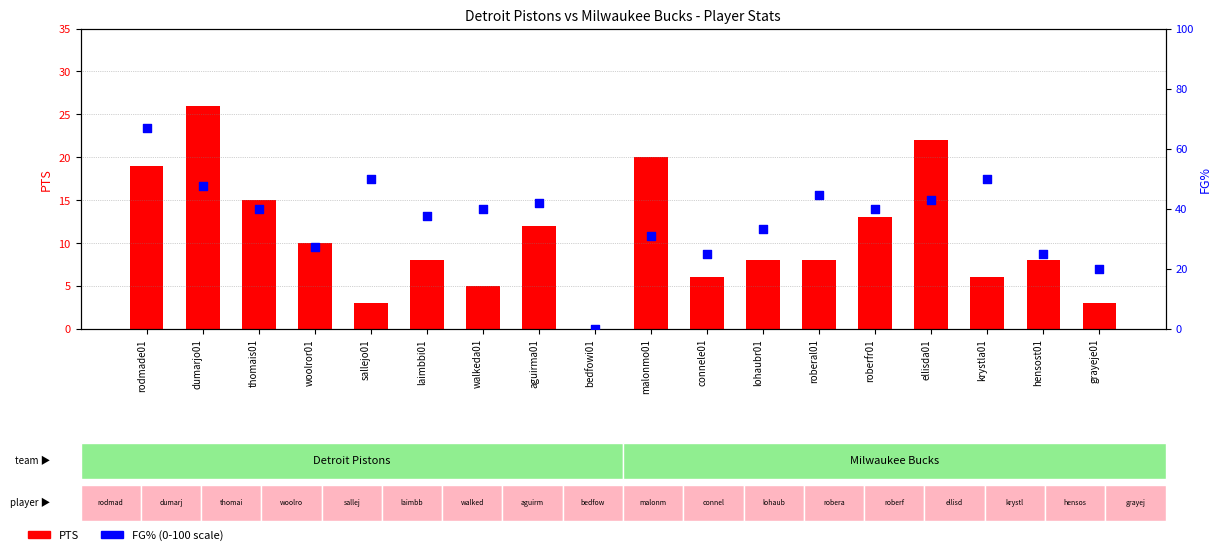

Which series contains the highest Y value?

FG% (scaled 0-100)